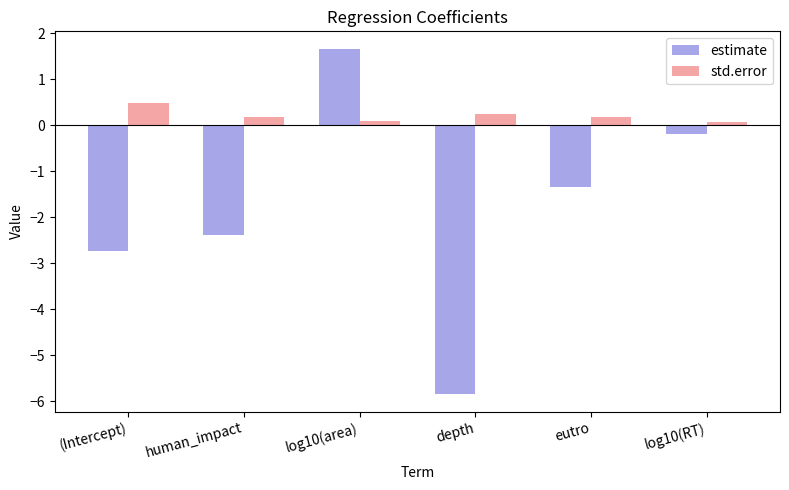

At which label does estimate first exceed -1?

log10(area)